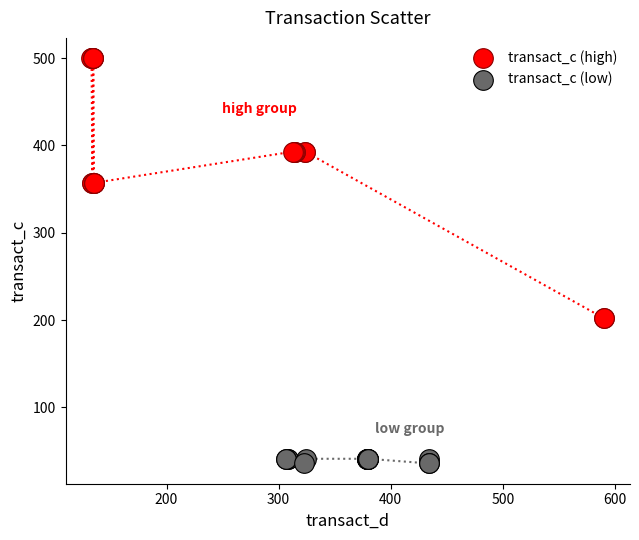

Which series contains the lowest Y value?

transact_c (low)